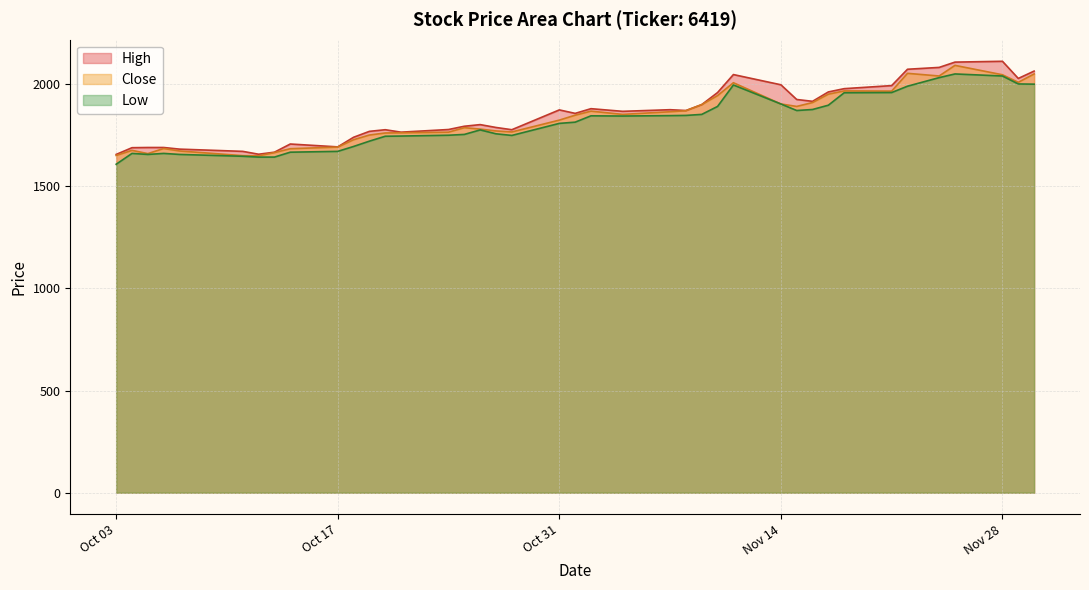

What is the smallest value displayed?

1608